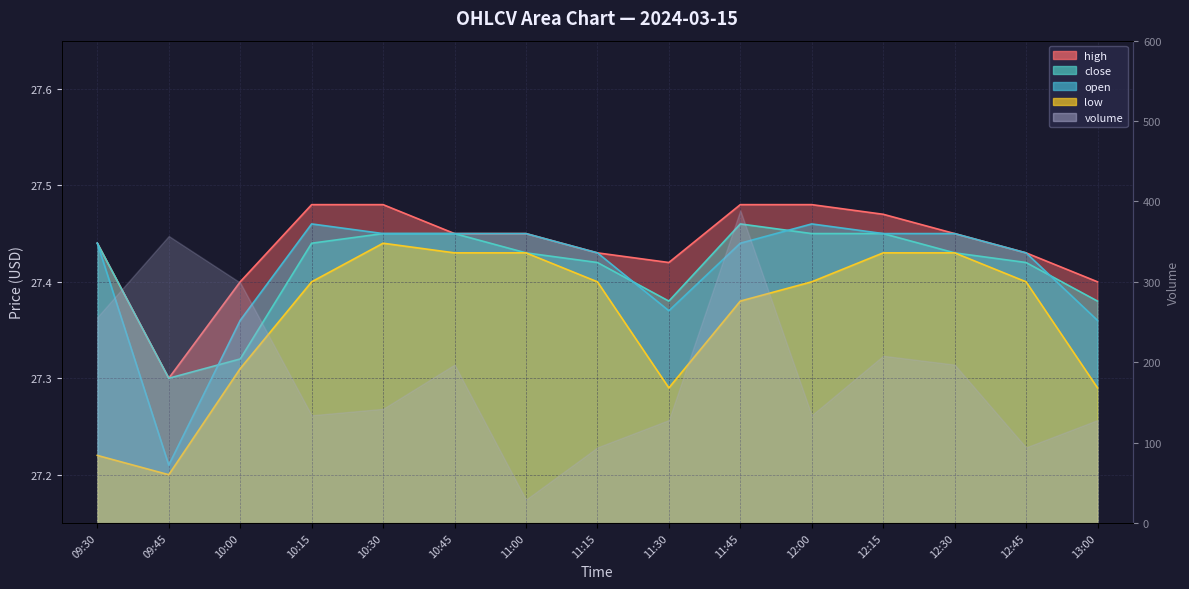

What is the label of the 1st point from the left?

09:30